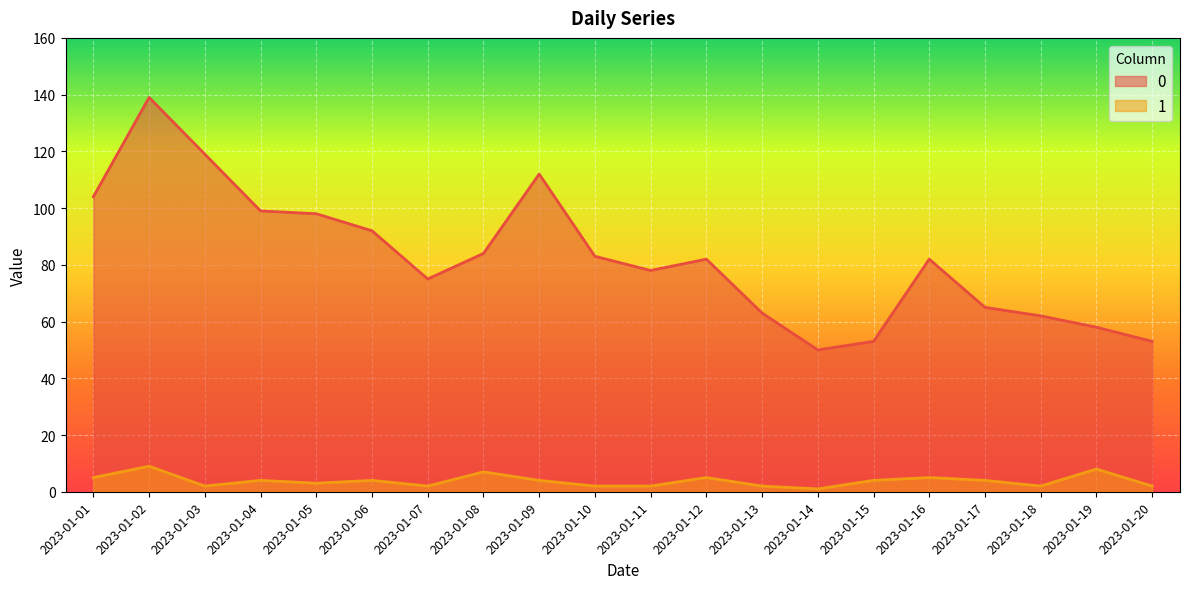

What is the difference between the maximum and second lowest values in the 0 series?

86